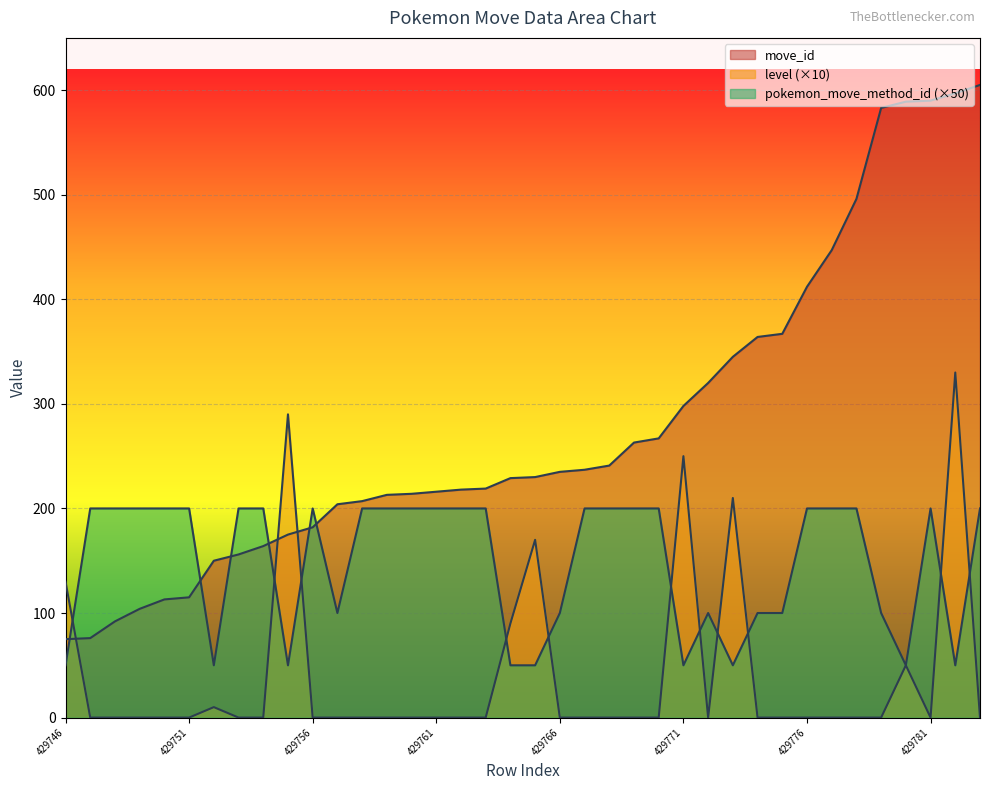

How many lines are shown in the chart?

3